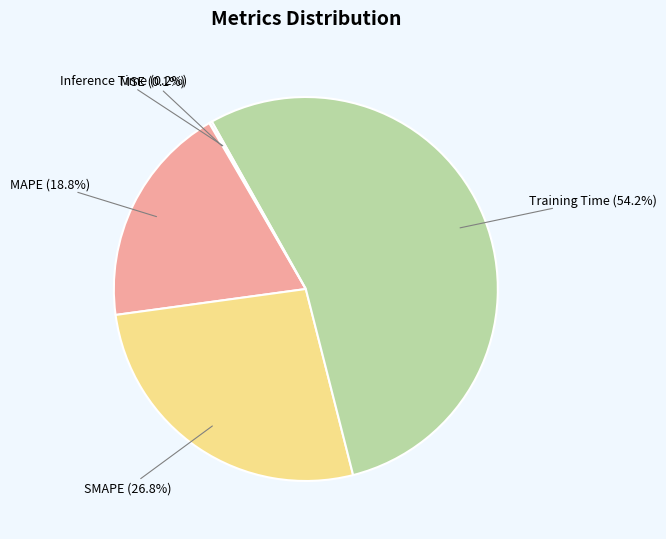

To the nearest percent, what is the difference between the largest and smallest slice percentages?

54%